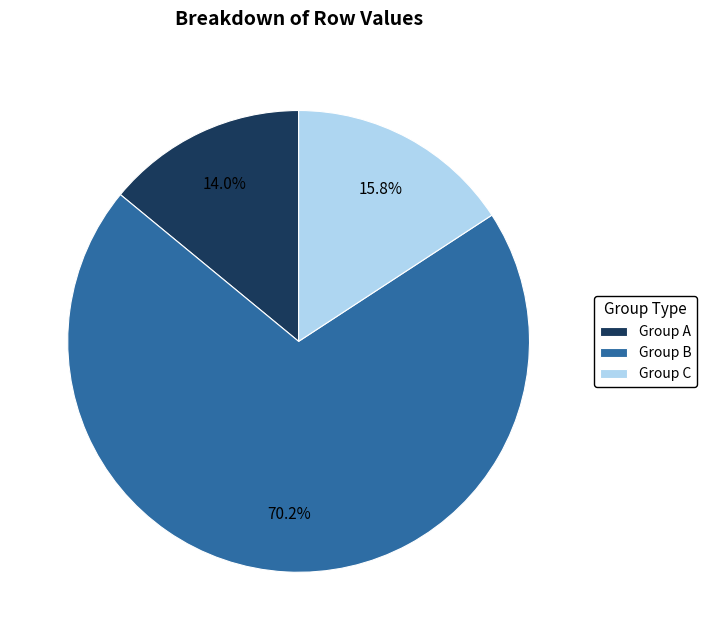

Combined, do Group A and Group B account for over 50%?

Yes